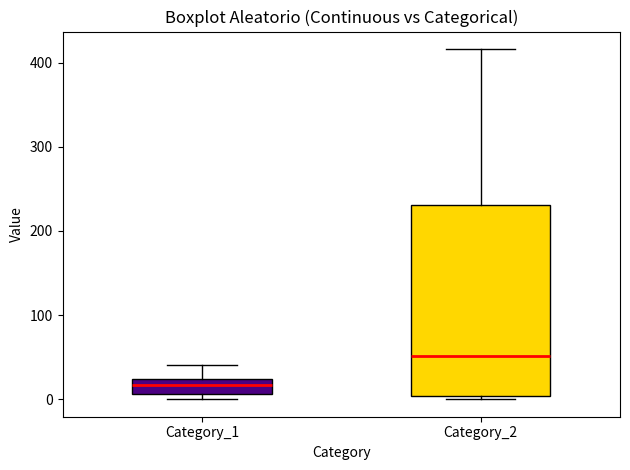

Where does the upper whisker of the box for Category_1 end on the y-axis? The values are not printed on the chart, so give them approximately, as read against the axis.

40